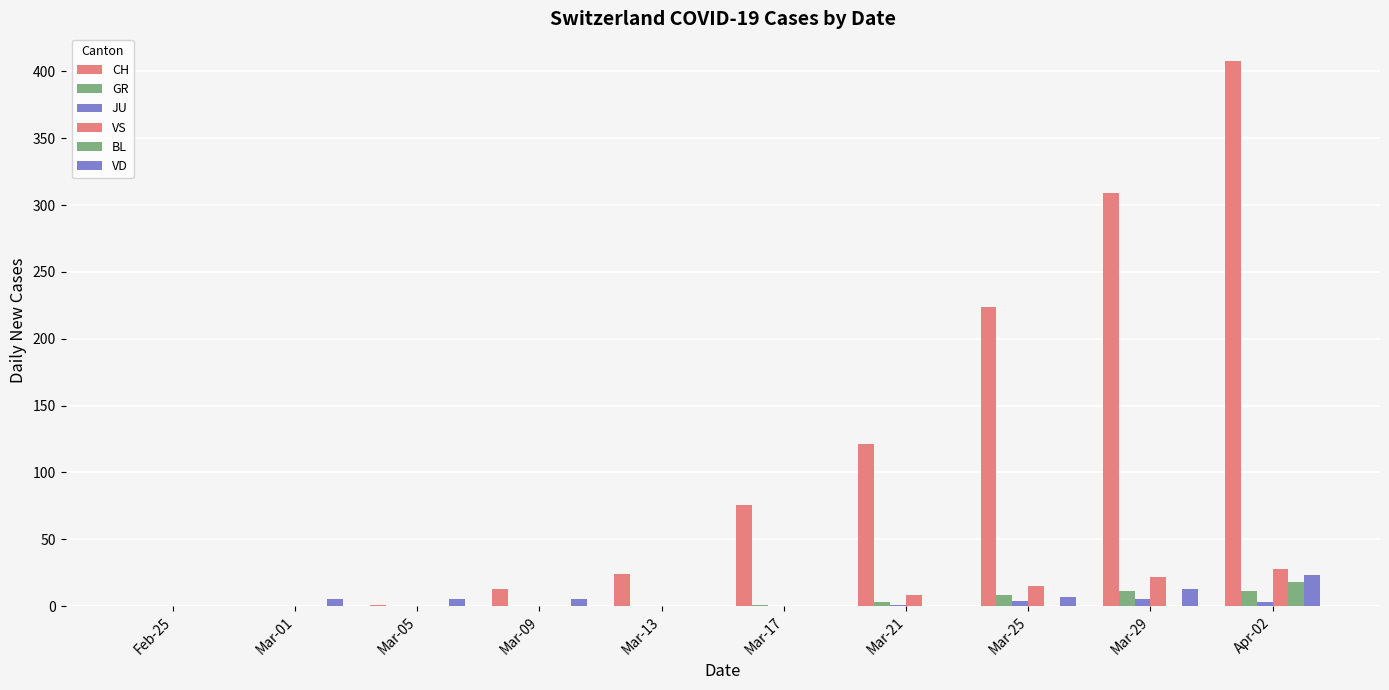

Rank the series at Mar-21 from highest to lowest value.

CH, VS, GR, JU, BL, VD